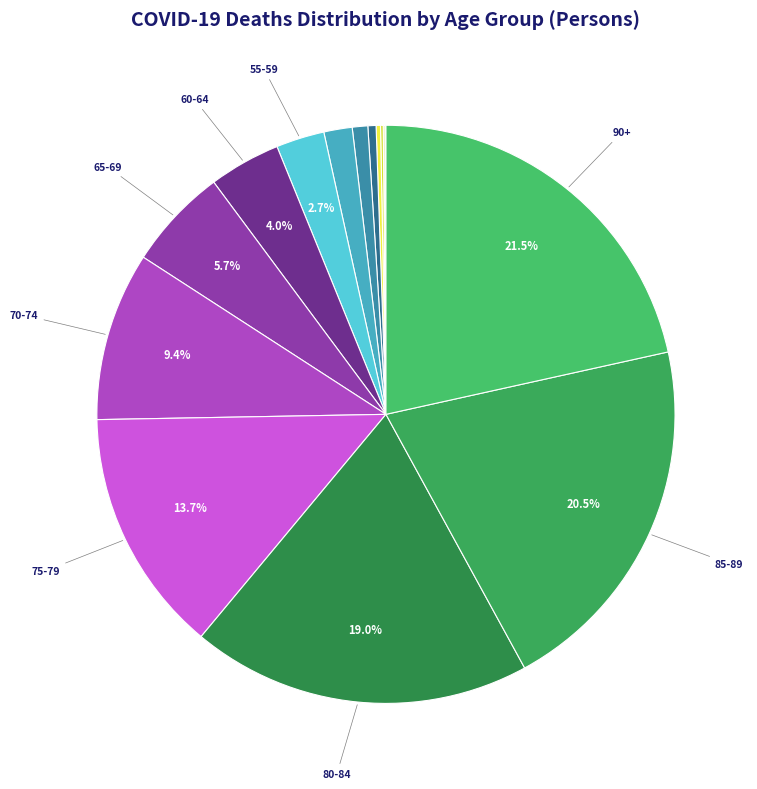

Rank the categories by value from highest to lowest.

90+, 85-89, 80-84, 75-79, 70-74, 65-69, 60-64, 55-59, 50-54, 45-49, 40-44, 35-39, 30-34, 25-29, 20-24, 15-19, 10-14, <1, 5-9, 1-4